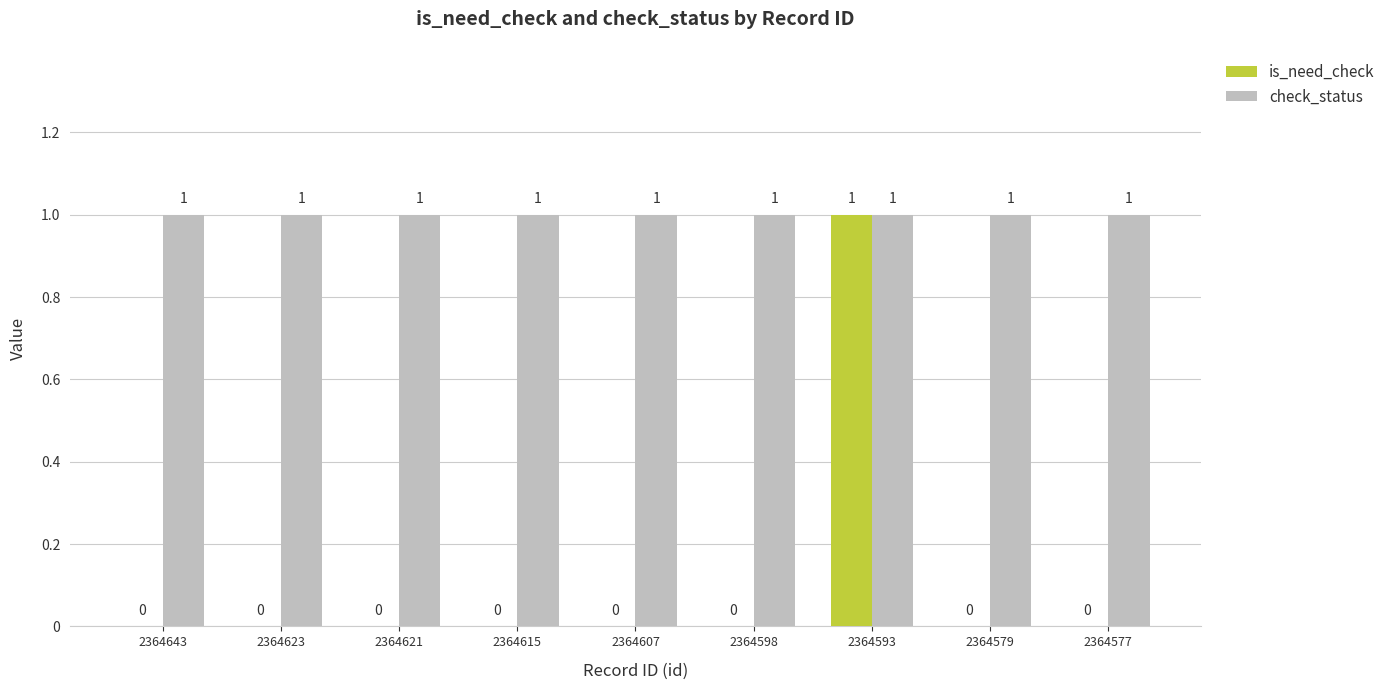

What is the sum of all check_status values?

9